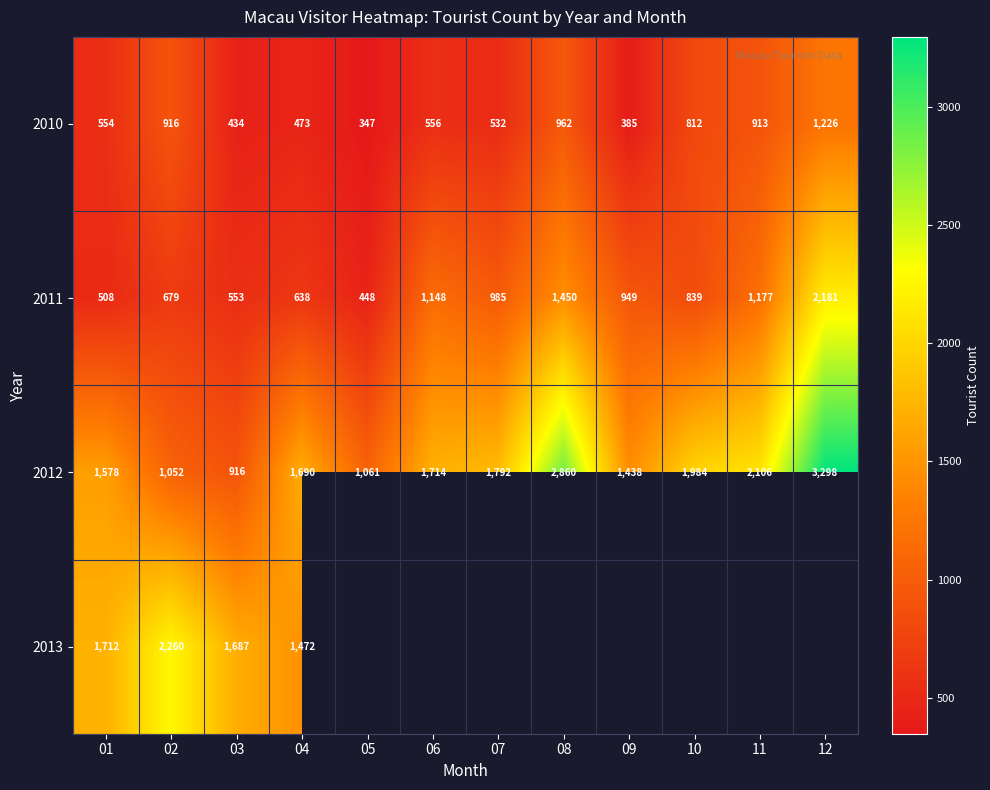

Which label corresponds to the largest value in the chart?

12